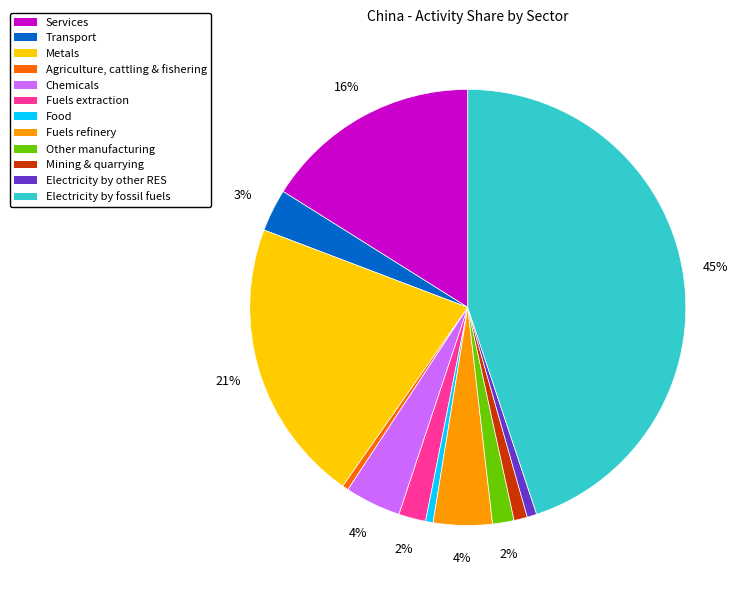

To the nearest percent, what portion does Fuels extraction represent?

2%